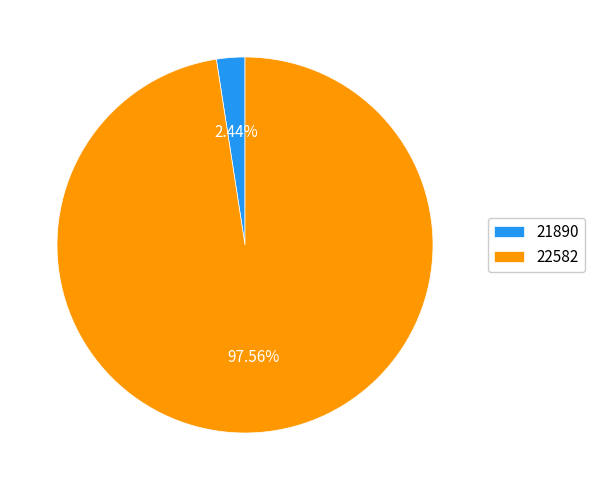

To the nearest percent, what is the average slice percentage?

50%